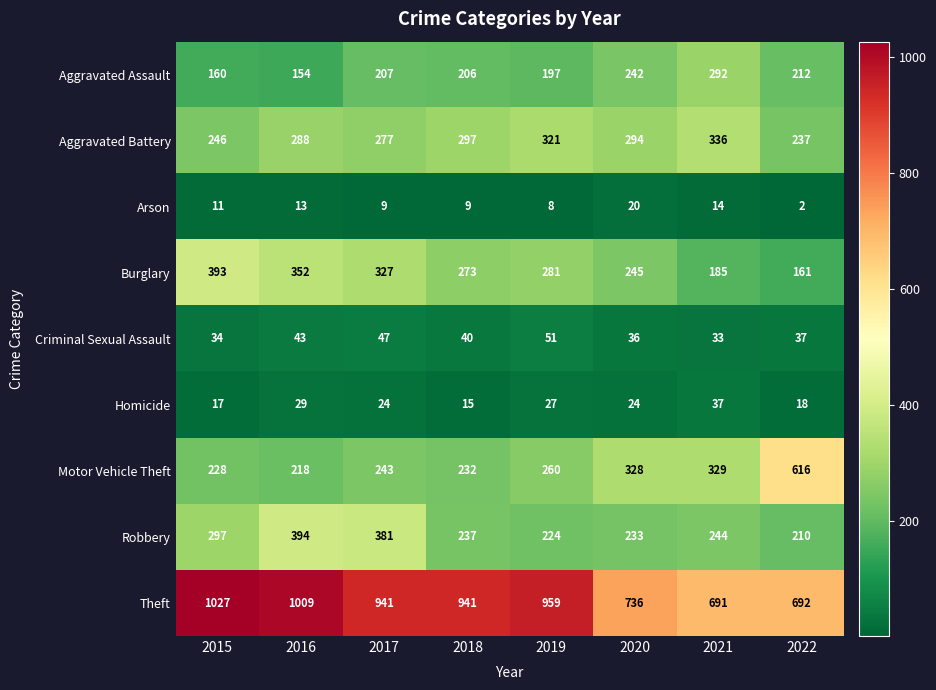

What is the difference between the second highest and minimum values in the Aggravated Battery series?

84